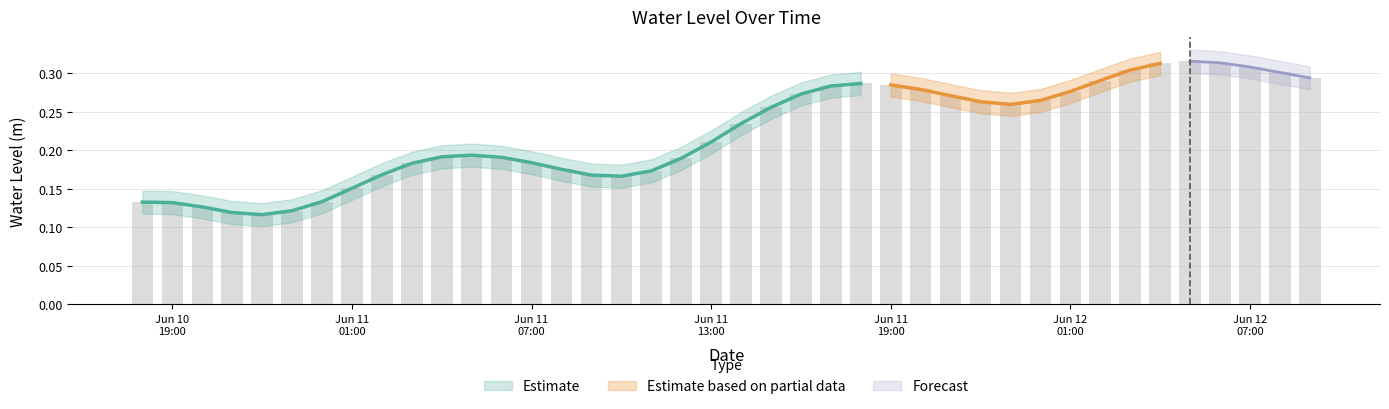

Reading left to right, transcribe all the data shown in this chart.

0.1	0.1	0.1	0.1	0.1	0.1	0.1	0.2	0.2	0.2	0.2	0.2	0.2	0.2	0.2	0.2	0.2	0.2	0.2	0.2	0.2	0.3	0.3	0.3	0.3	0.3	0.3	0.3	0.3	0.3	0.3	0.3	0.3	0.3	0.3	0.3	0.3	0.3	0.3	0.3